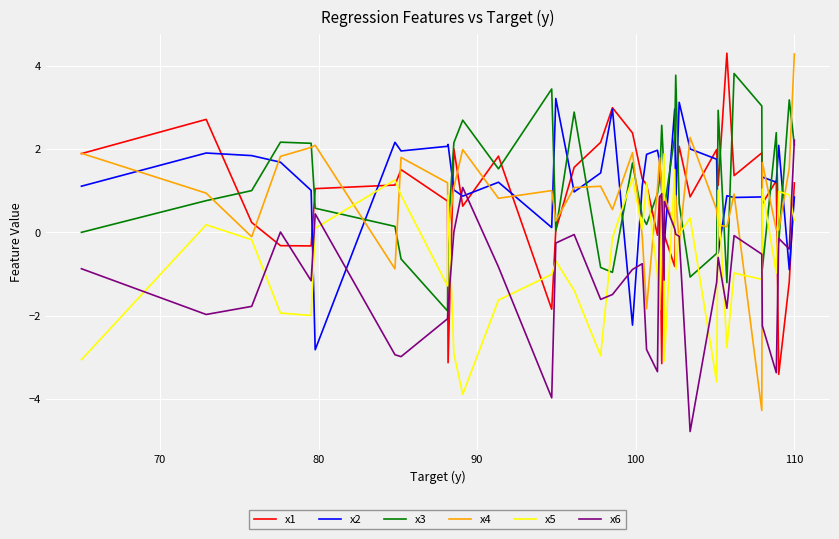

Which series has the largest range (max minus min)?

x4